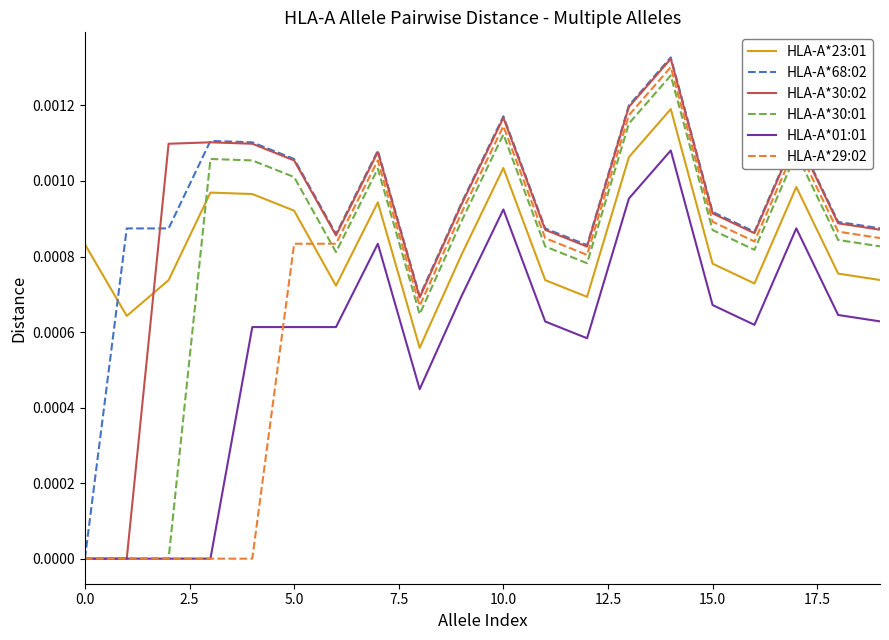

At how many categories does at least one series exceed 0?

20